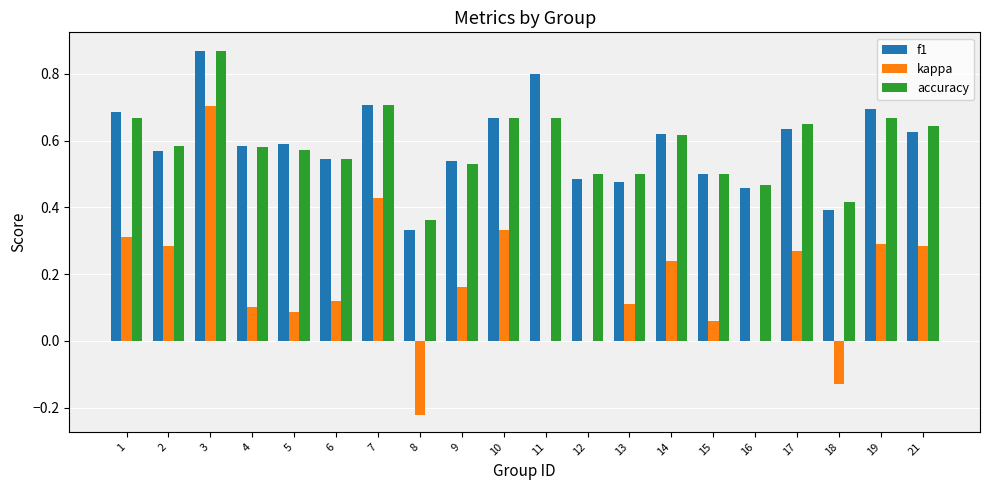

Which series has the largest range (max minus min)?

kappa